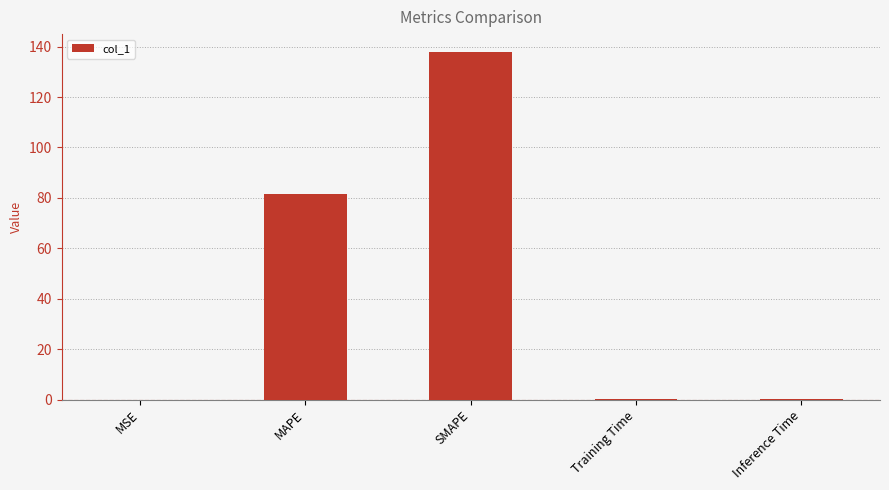

What is the average value?

44.0